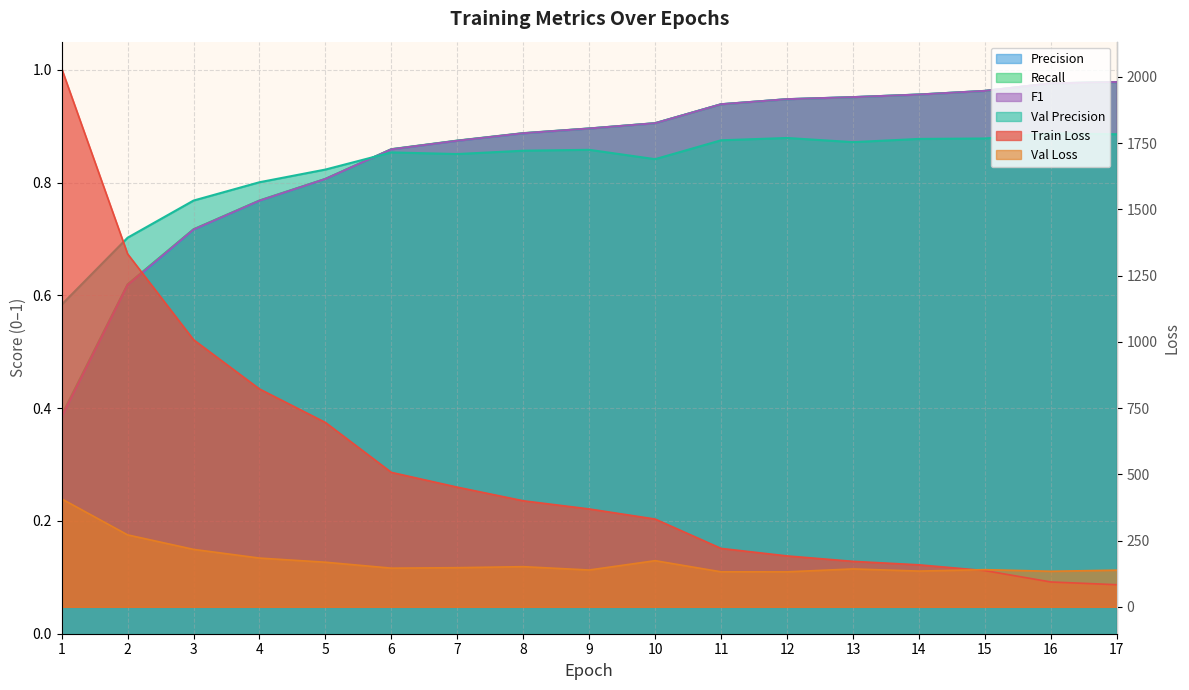

Which has a higher value, 9 or 4?

4